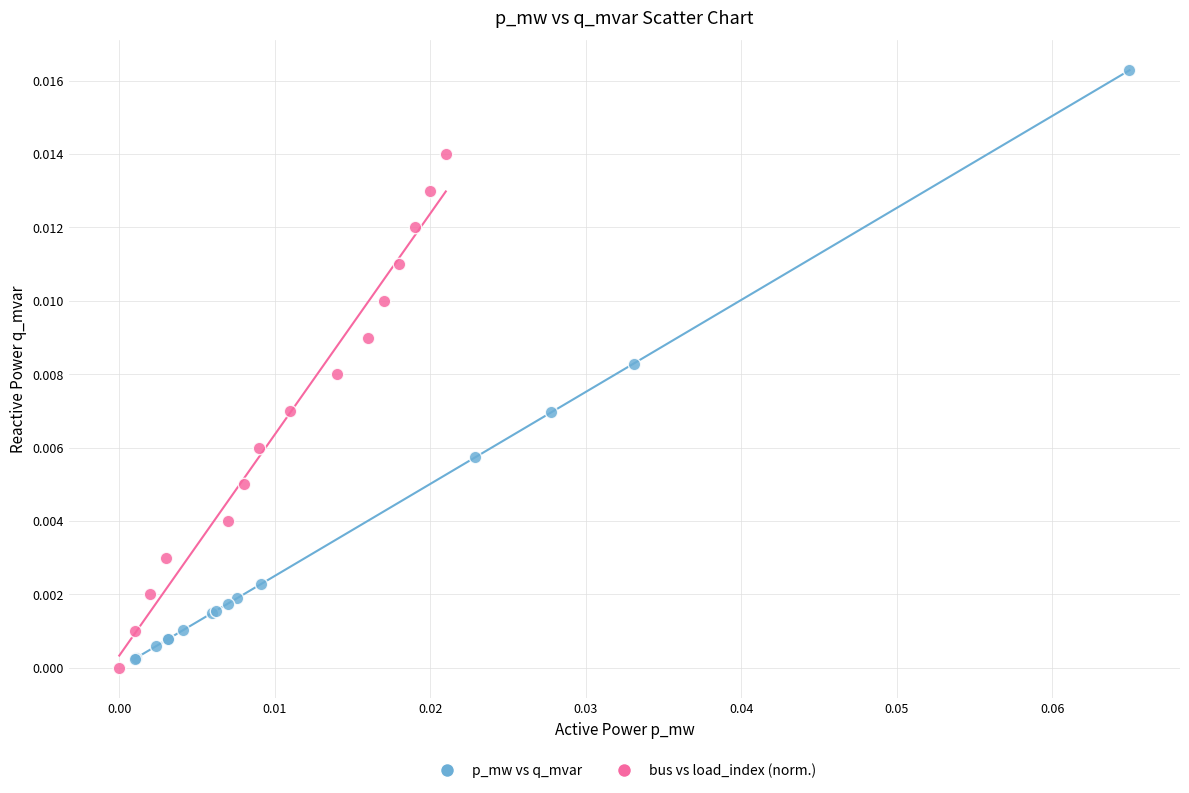

Which series contains the highest Y value?

p_mw vs q_mvar